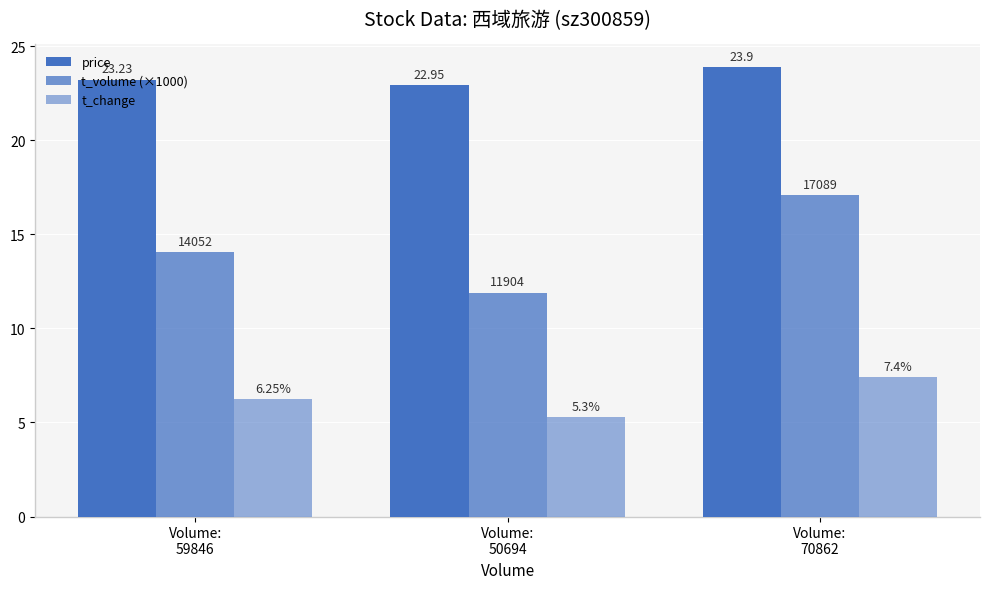

Reading left to right, what are all the values shown in this chart?

price: Volume:
59846=23.2	Volume:
50694=22.9	Volume:
70862=23.9
t_volume (×1000): Volume:
59846=14.1	Volume:
50694=11.9	Volume:
70862=17.1
t_change: Volume:
59846=6.2	Volume:
50694=5.3	Volume:
70862=7.4